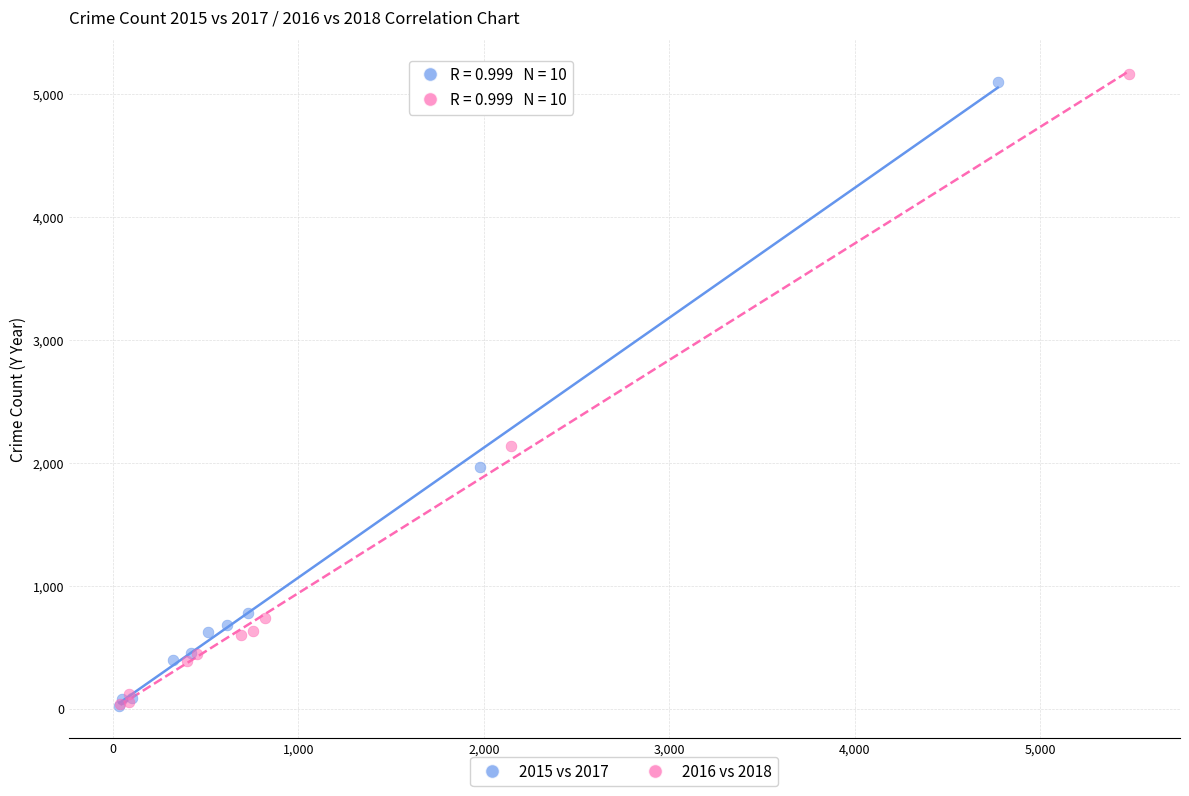

Which series has the widest spread of Y values?

2016 vs 2018